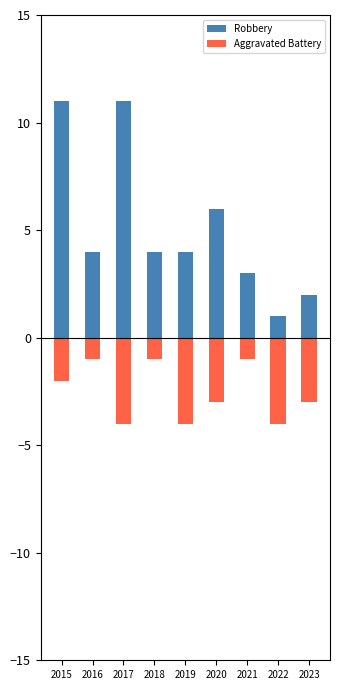

Where does the Robbery series first go above 4?

2015